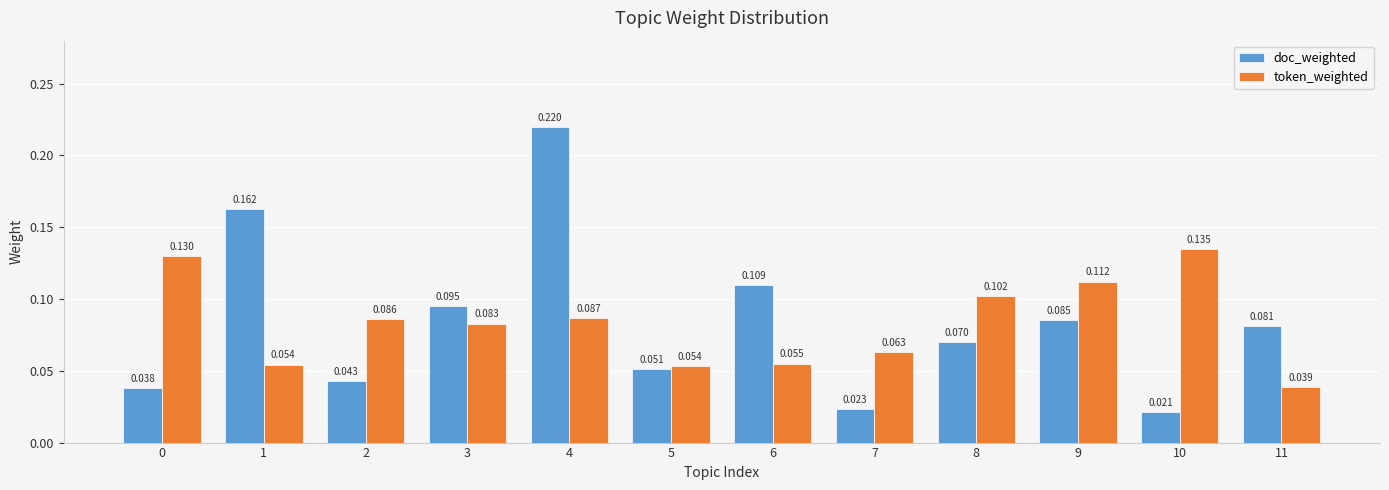

Which series has the widest spread of values?

doc_weighted